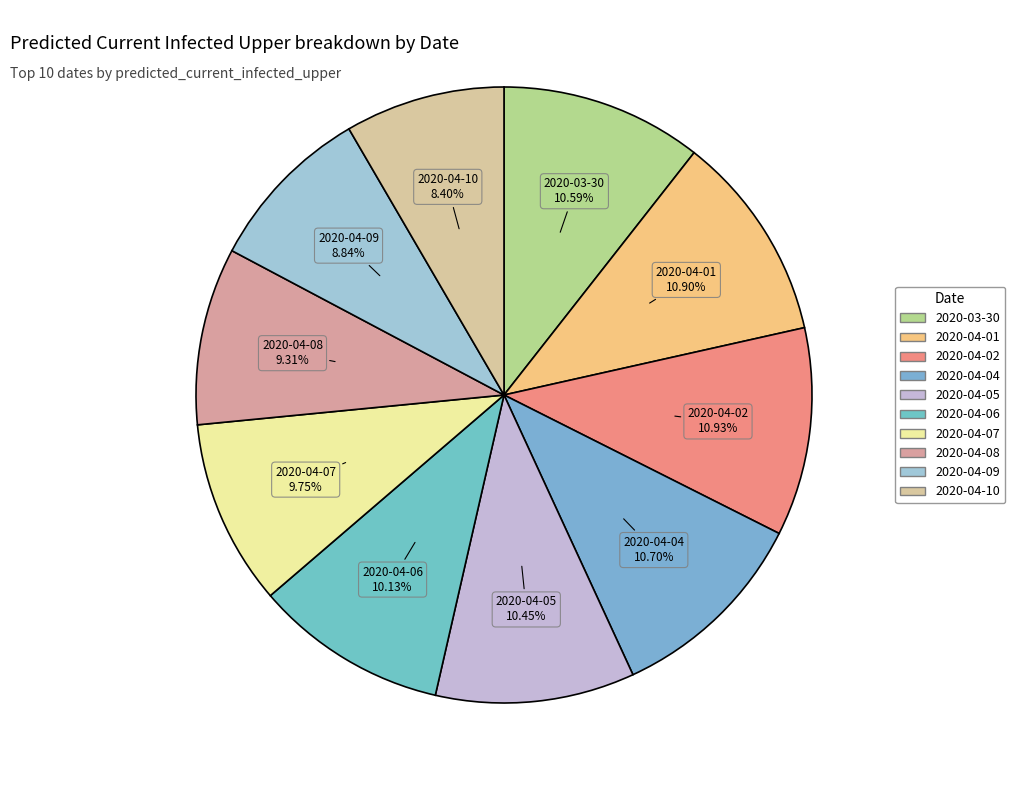

Count the number of slices in the pie.

10